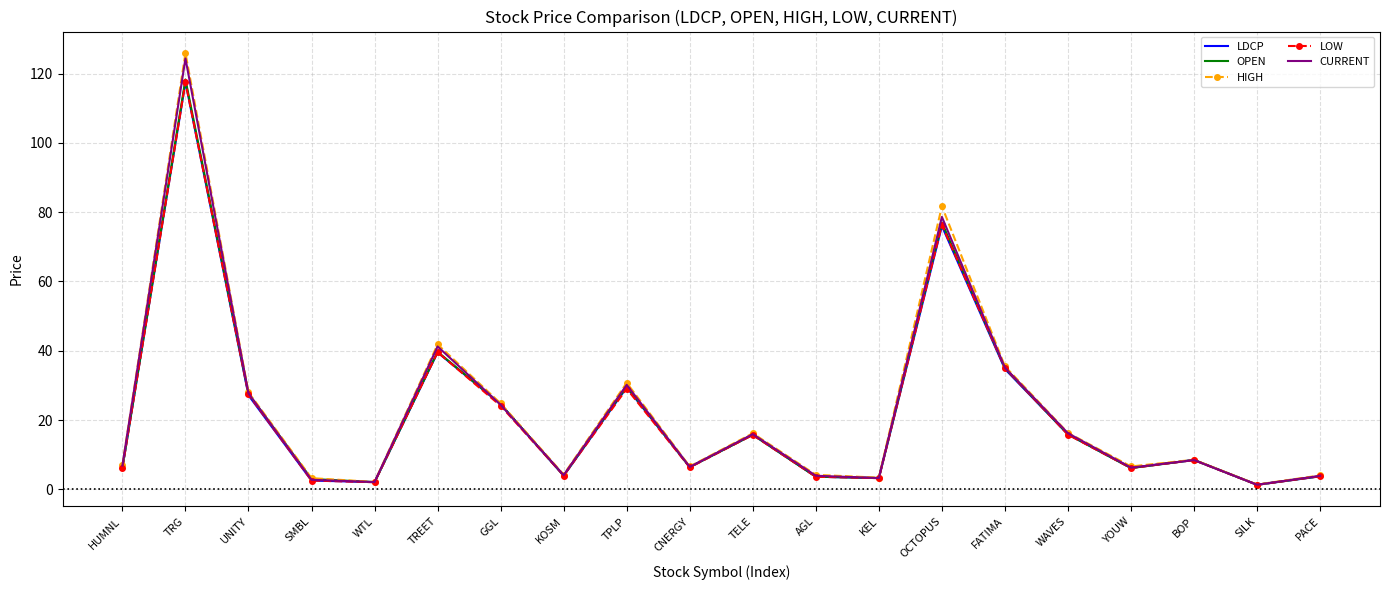

Is it true that LDCP equals 15.9 at WAVES?

True